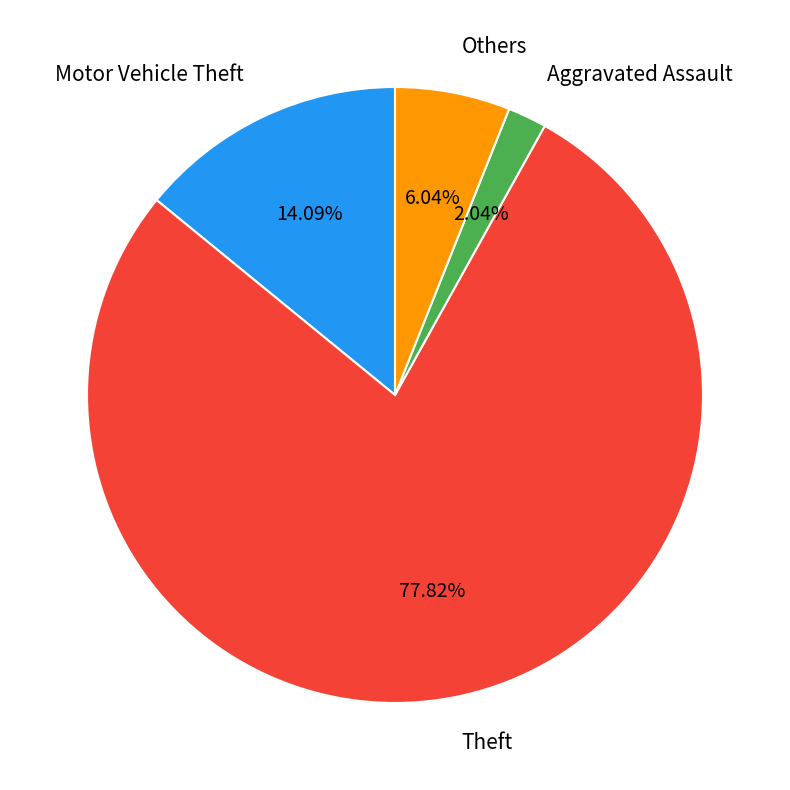

Is there any slice that represents more than half of the pie?

Yes